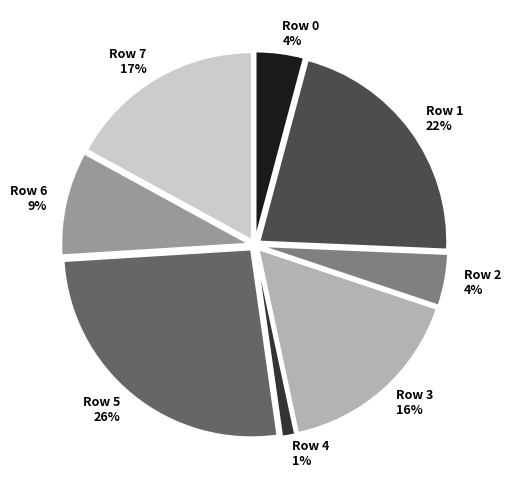

What is the ratio of the value at Row 3 to the value at Row 0?

4.0